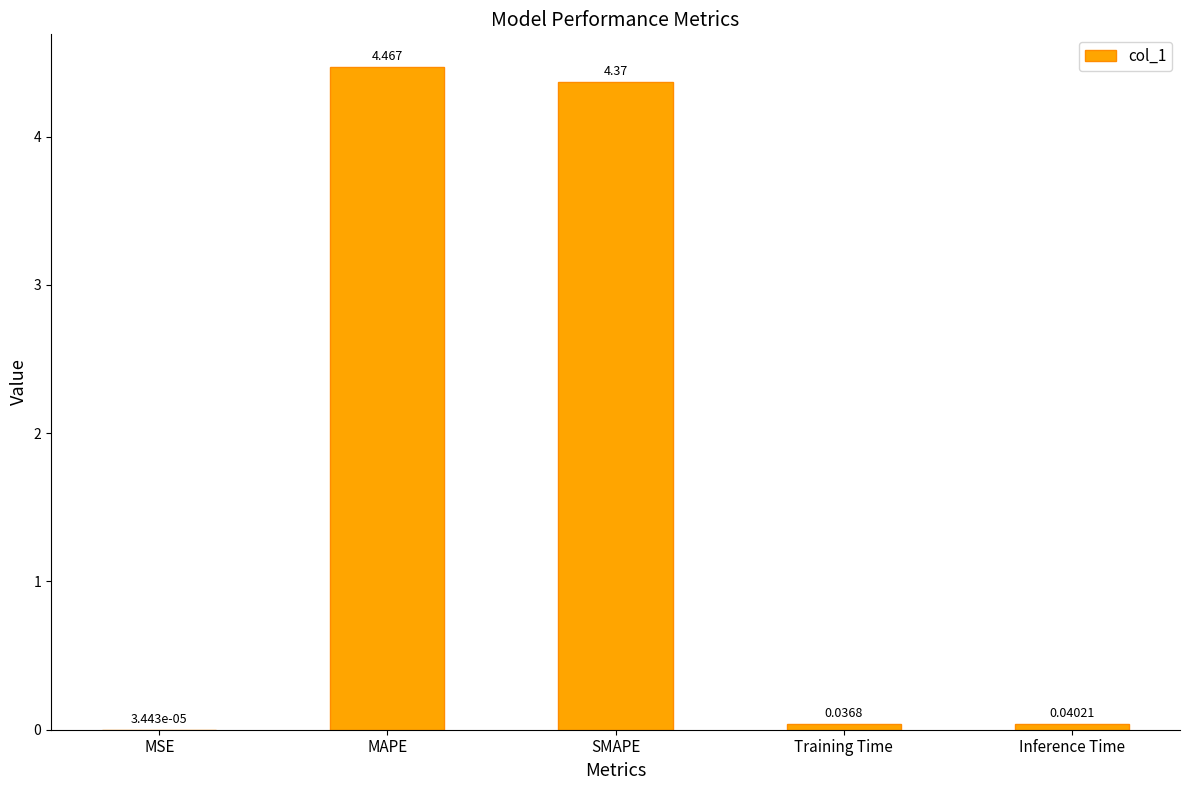

Which has a higher value, SMAPE or MAPE?

MAPE